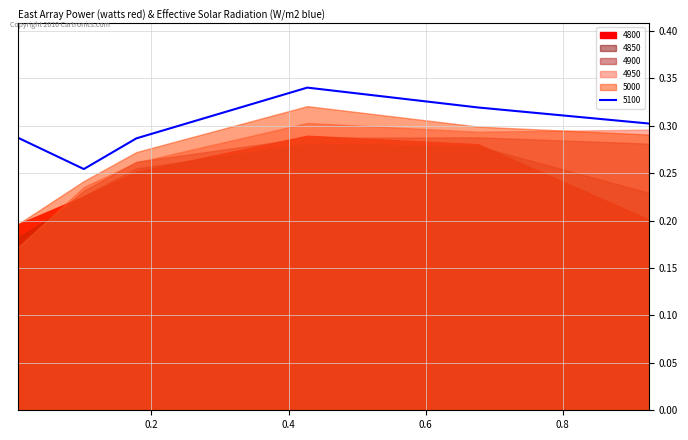

True or false: 4950 and 5000 intersect in this chart.

True